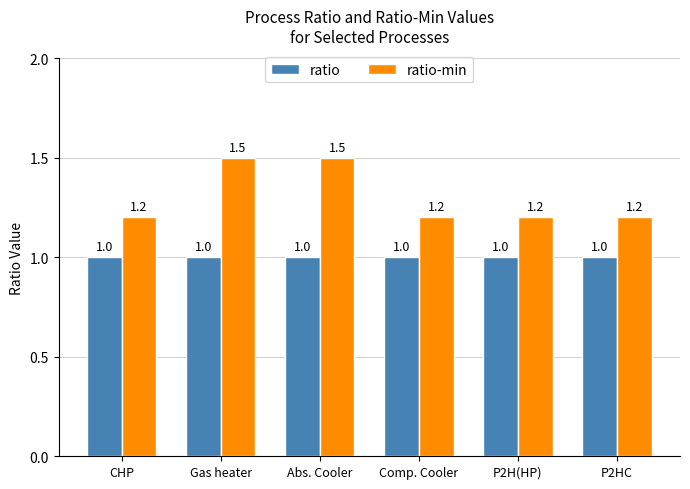

Are the bars grouped side by side (vs. stacked)?

Yes